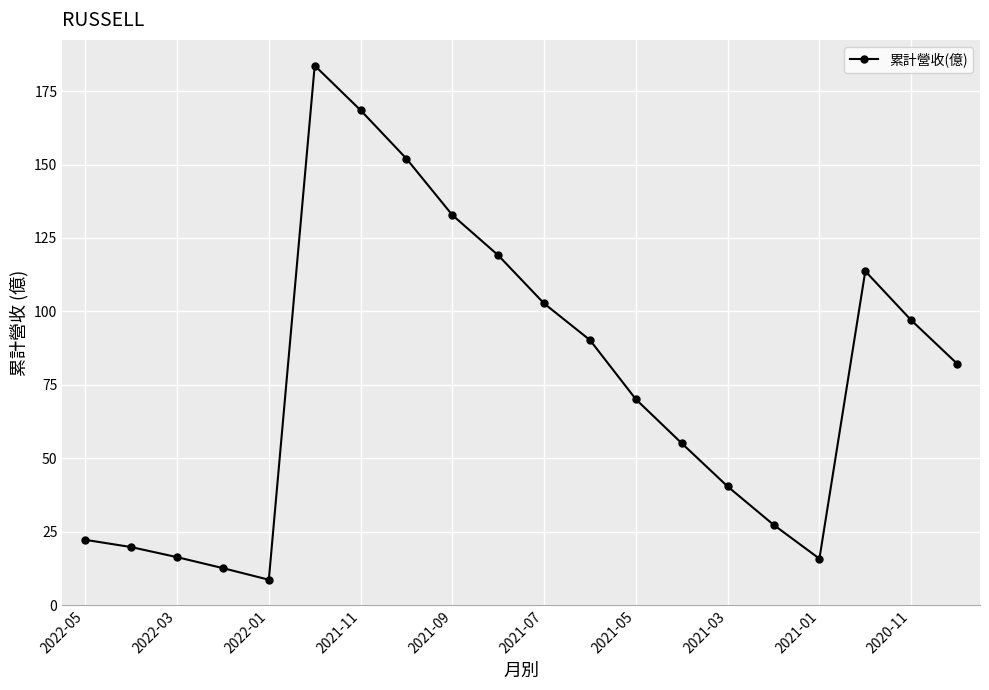

What is the difference between the second highest and second lowest values?

155.9